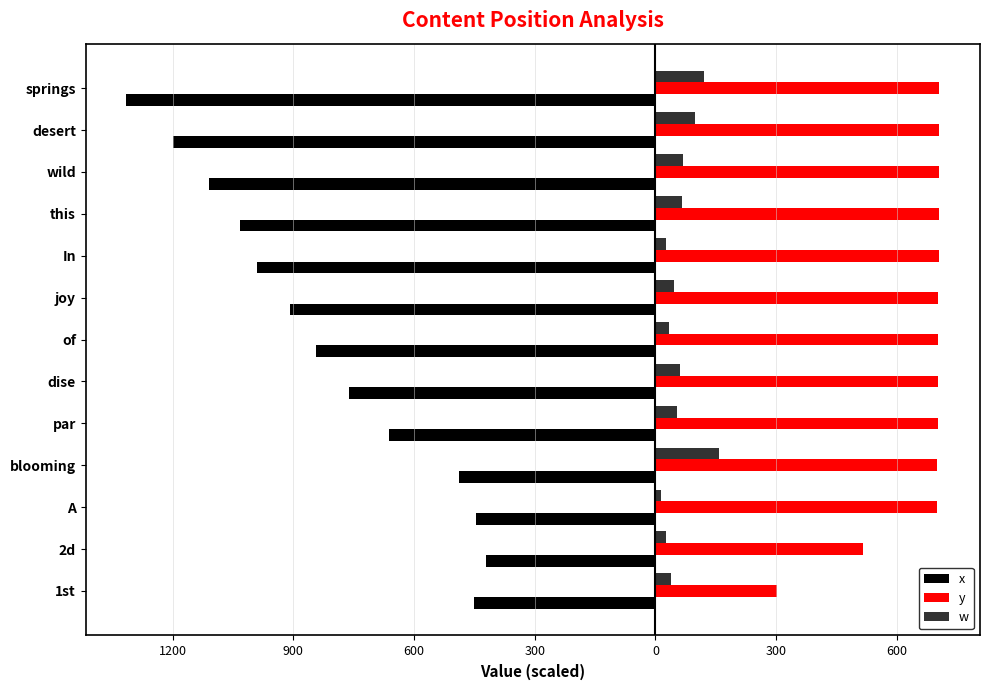

What are all the series names shown in the legend?

x, y, w